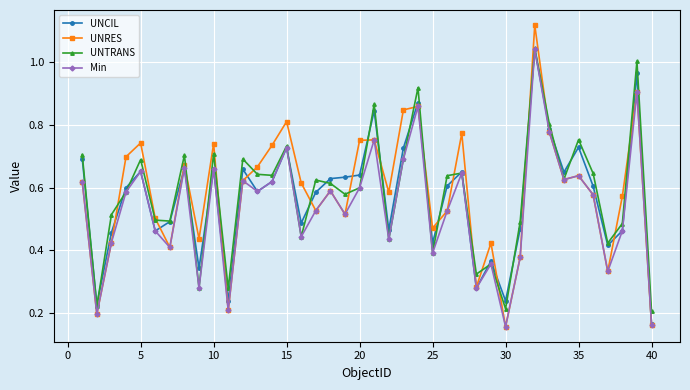

How many lines are shown in the chart?

4